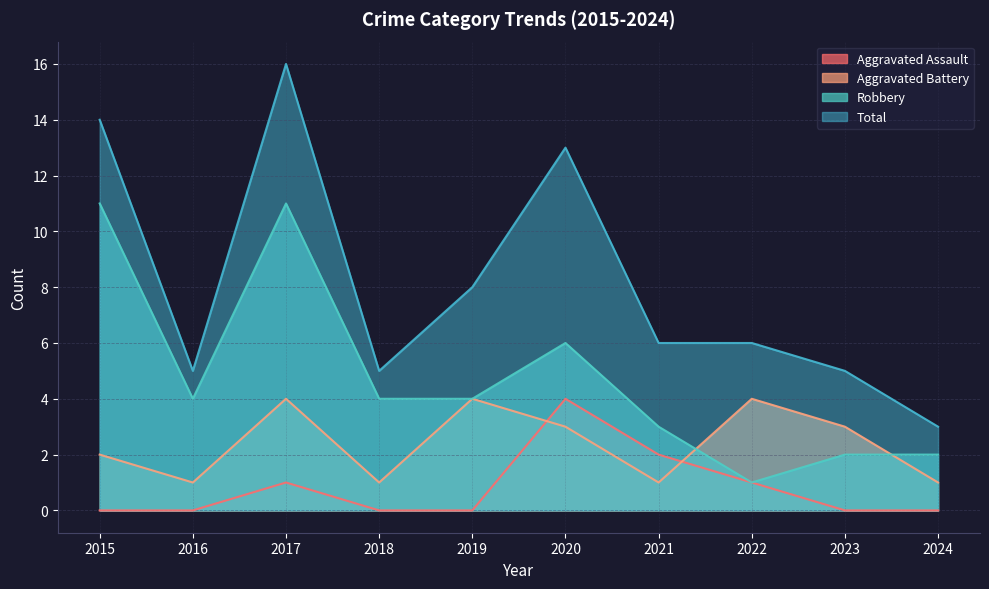

Reading left to right, extract all data points from this chart.

Aggravated Assault: 2015=0	2016=0	2017=1	2018=0	2019=0	2020=4	2021=2	2022=1	2023=0	2024=0
Aggravated Battery: 2015=2	2016=1	2017=4	2018=1	2019=4	2020=3	2021=1	2022=4	2023=3	2024=1
Robbery: 2015=11	2016=4	2017=11	2018=4	2019=4	2020=6	2021=3	2022=1	2023=2	2024=2
Total: 2015=14	2016=5	2017=16	2018=5	2019=8	2020=13	2021=6	2022=6	2023=5	2024=3